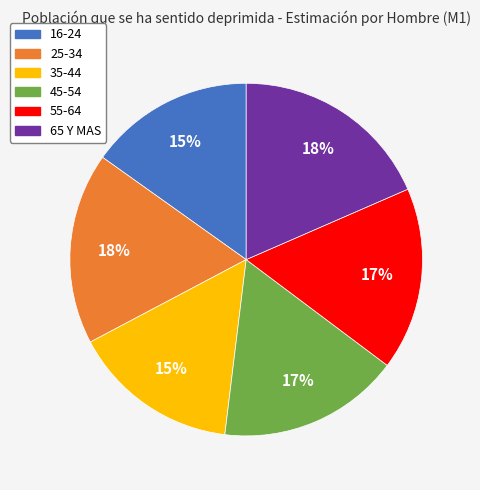

Is it true that 45-54 is 17% of the pie?

True